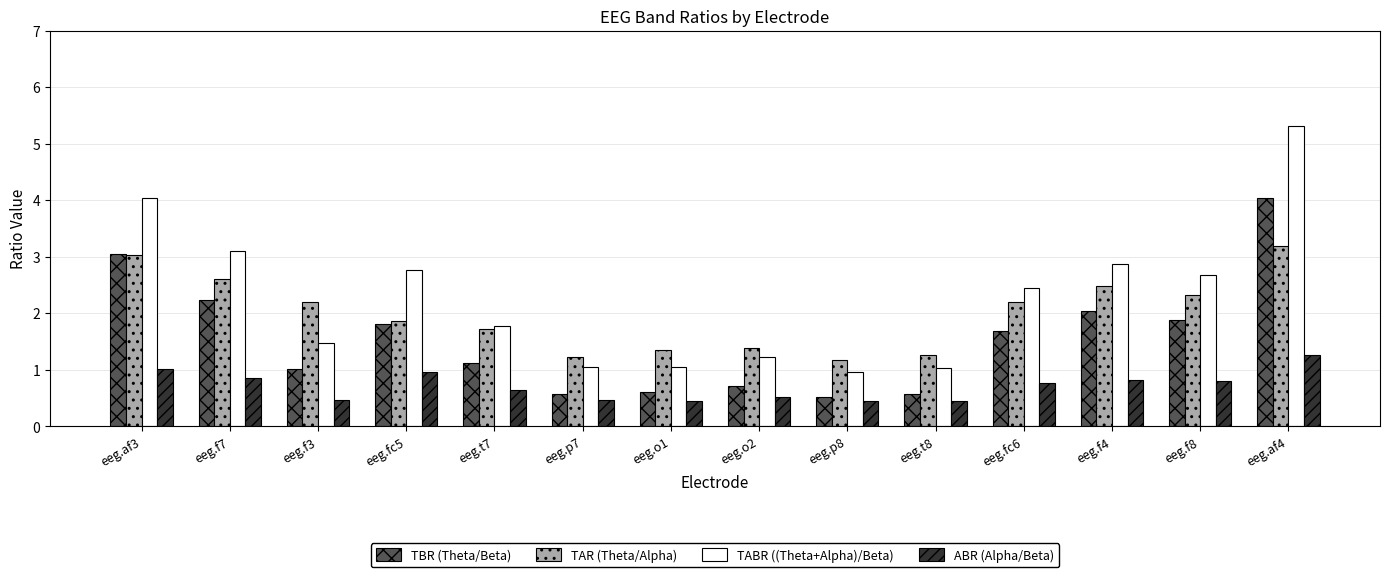

What is the label of the 5th bar from the right?

eeg.t8